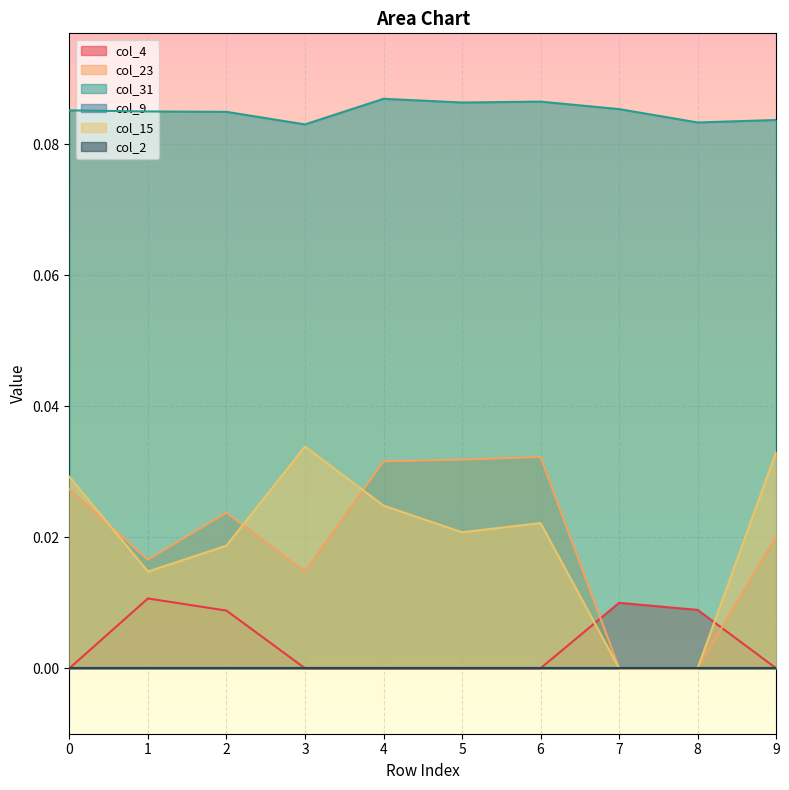

At which category does col_15 reach its first local peak?

3